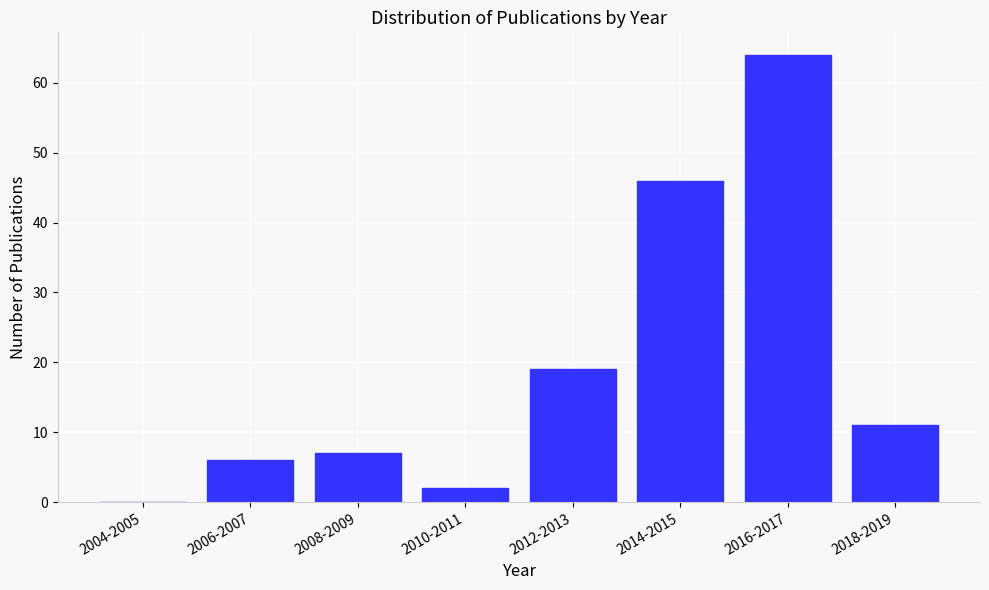

Reading left to right, what are all the values shown in this chart?

2004-2005=0	2006-2007=6	2008-2009=7	2010-2011=2	2012-2013=19	2014-2015=46	2016-2017=64	2018-2019=11